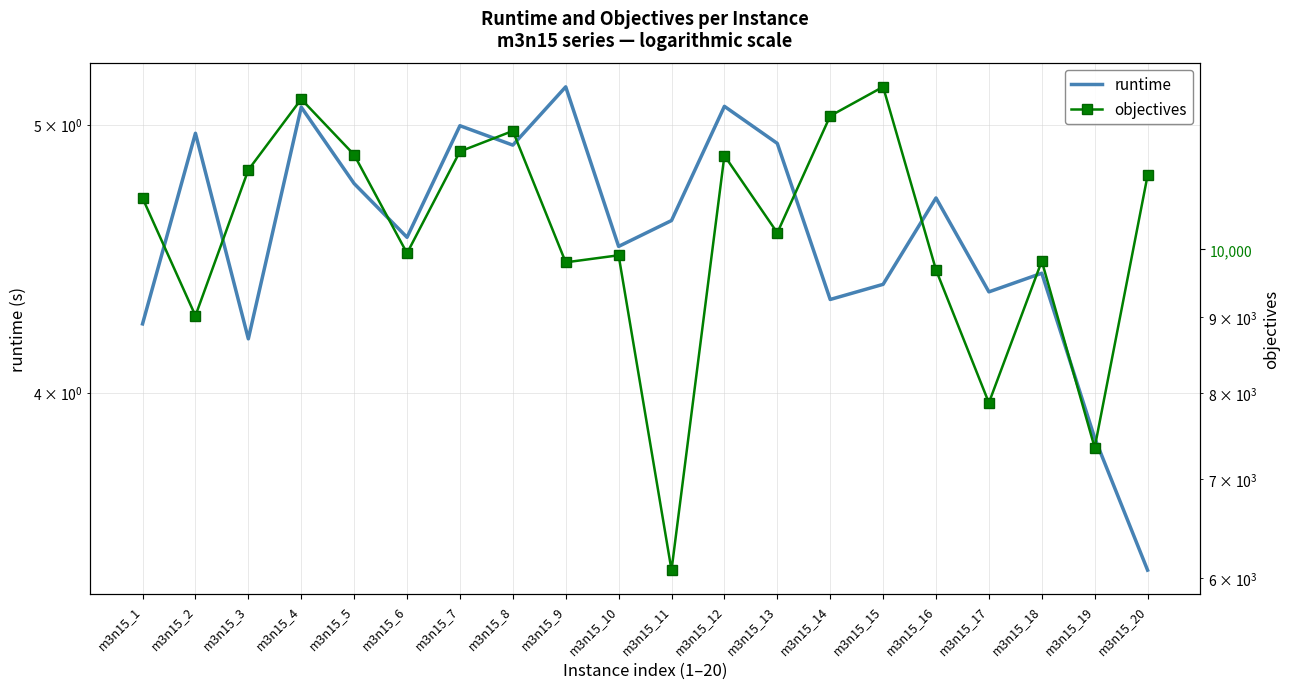

Which series has the widest spread of values?

objectives